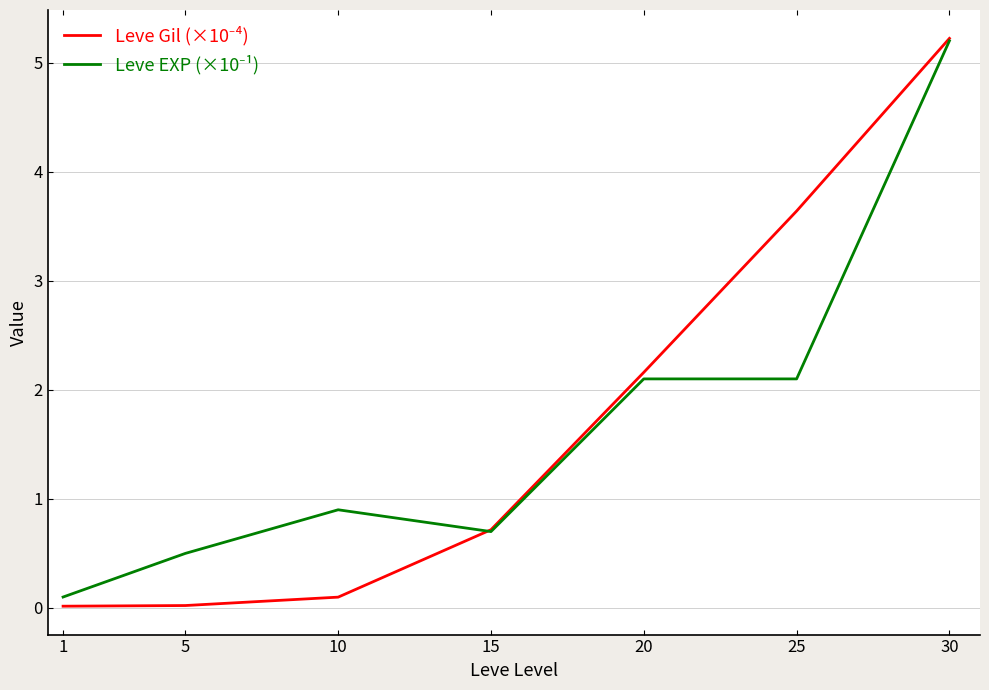

At how many categories does at least one series exceed 2?

3